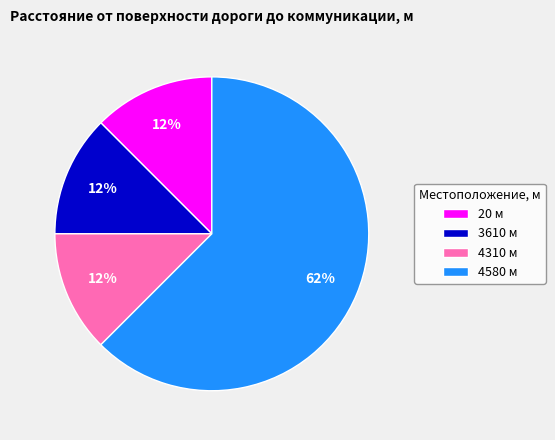

What is the ratio of the value at 4310 м to the value at 3610 м?

1.0